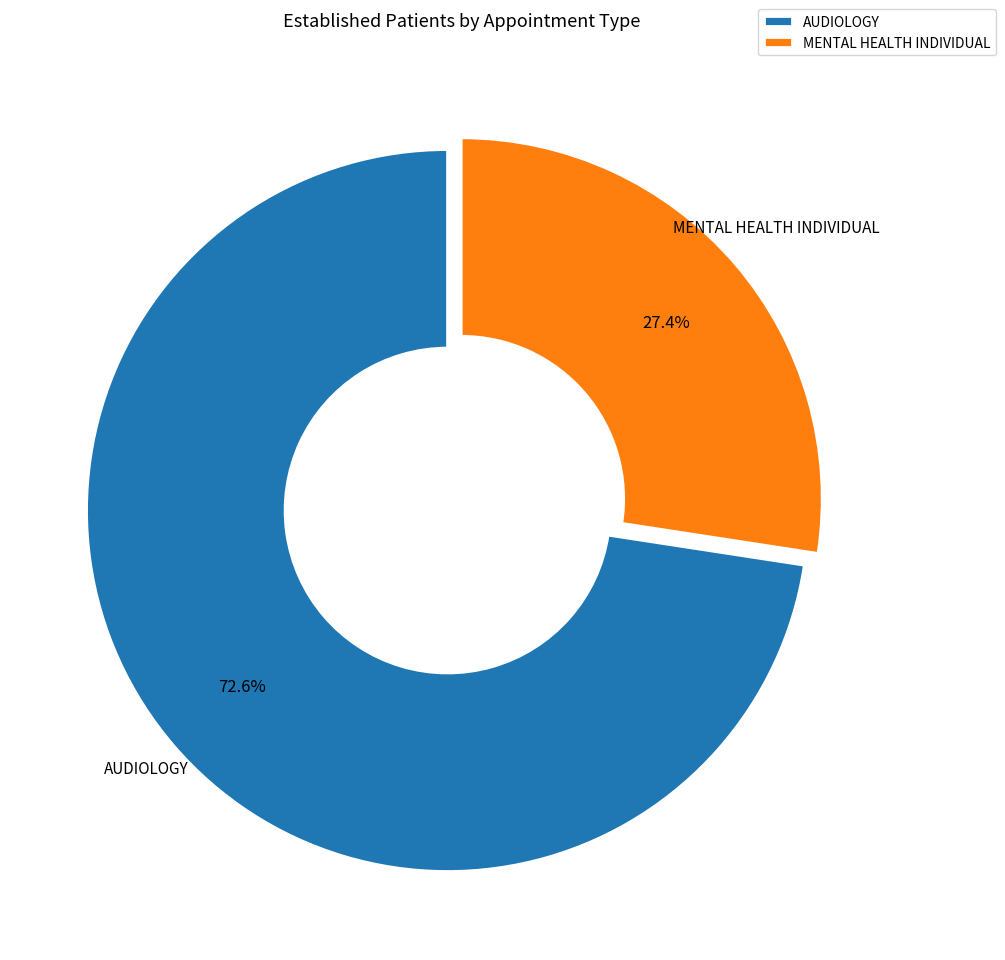

Count the number of slices in the pie.

2